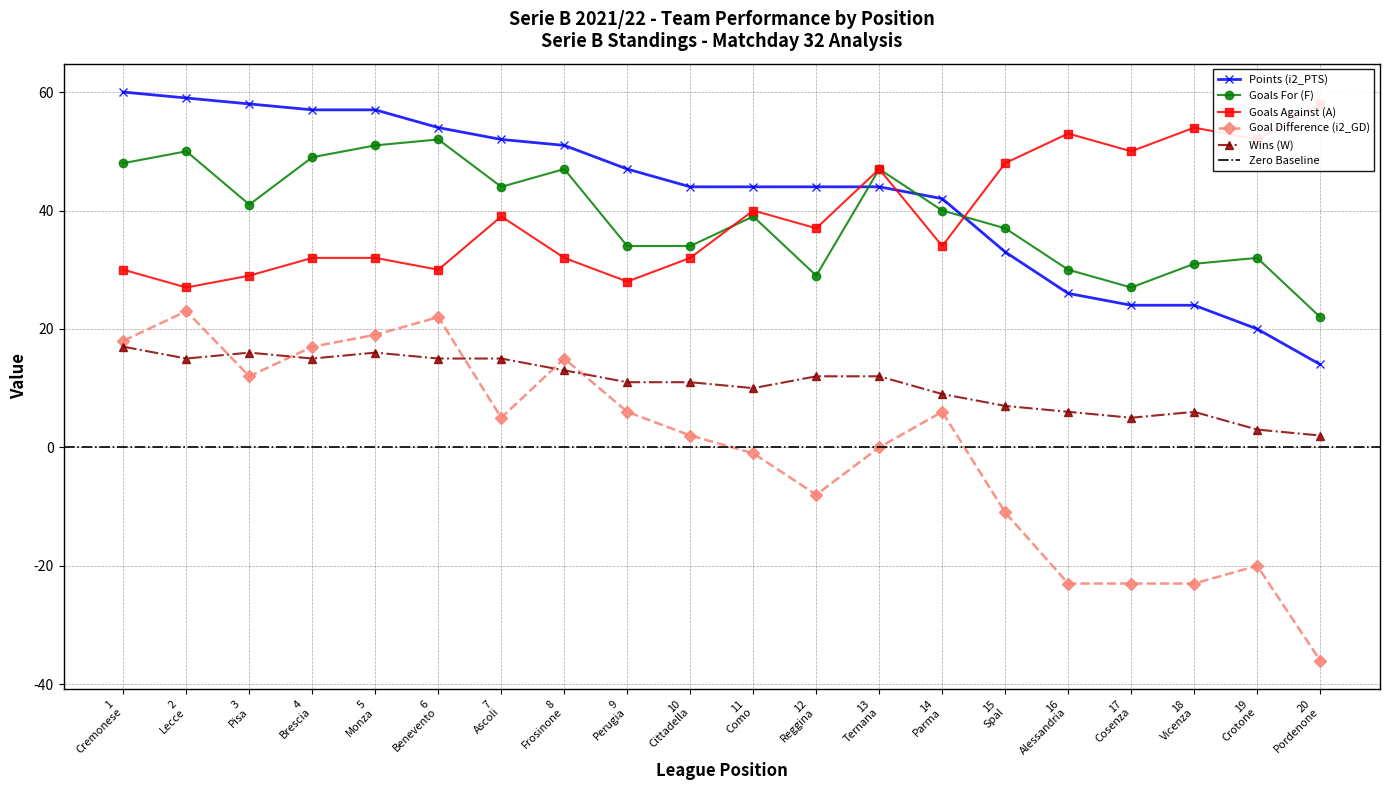

True or false: Goal Difference (i2_GD) has more than 0 points higher than both neighbors.

True